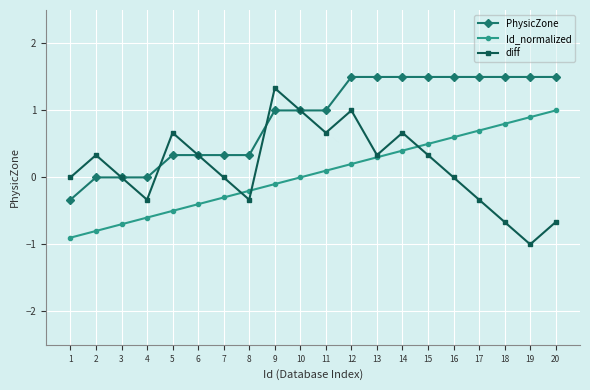

True or false: diff has more than 0 interior local peaks.

True